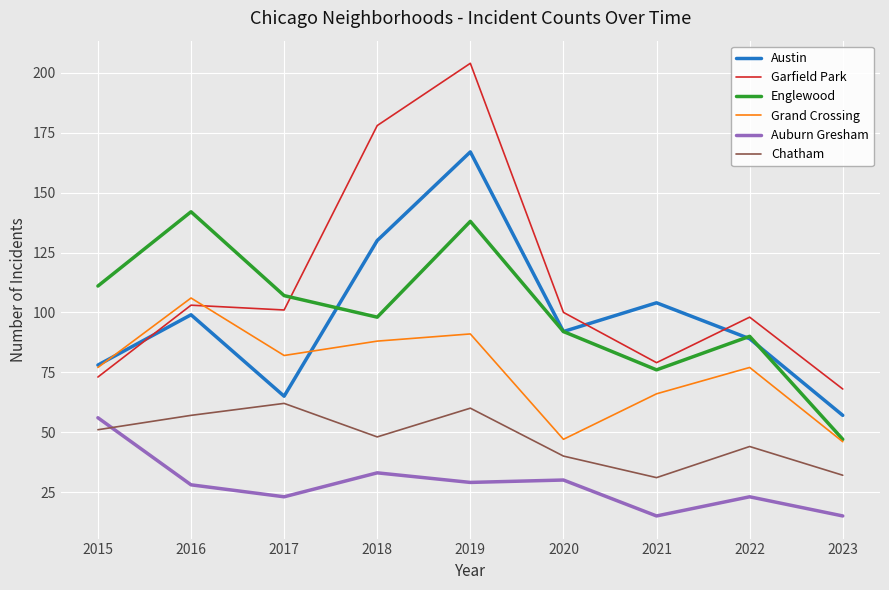

Reading left to right, extract all data points from this chart.

Austin: 2015=78	2016=99	2017=65	2018=130	2019=167	2020=92	2021=104	2022=89	2023=57
Garfield Park: 2015=73	2016=103	2017=101	2018=178	2019=204	2020=100	2021=79	2022=98	2023=68
Englewood: 2015=111	2016=142	2017=107	2018=98	2019=138	2020=92	2021=76	2022=90	2023=47
Grand Crossing: 2015=77	2016=106	2017=82	2018=88	2019=91	2020=47	2021=66	2022=77	2023=46
Auburn Gresham: 2015=56	2016=28	2017=23	2018=33	2019=29	2020=30	2021=15	2022=23	2023=15
Chatham: 2015=51	2016=57	2017=62	2018=48	2019=60	2020=40	2021=31	2022=44	2023=32